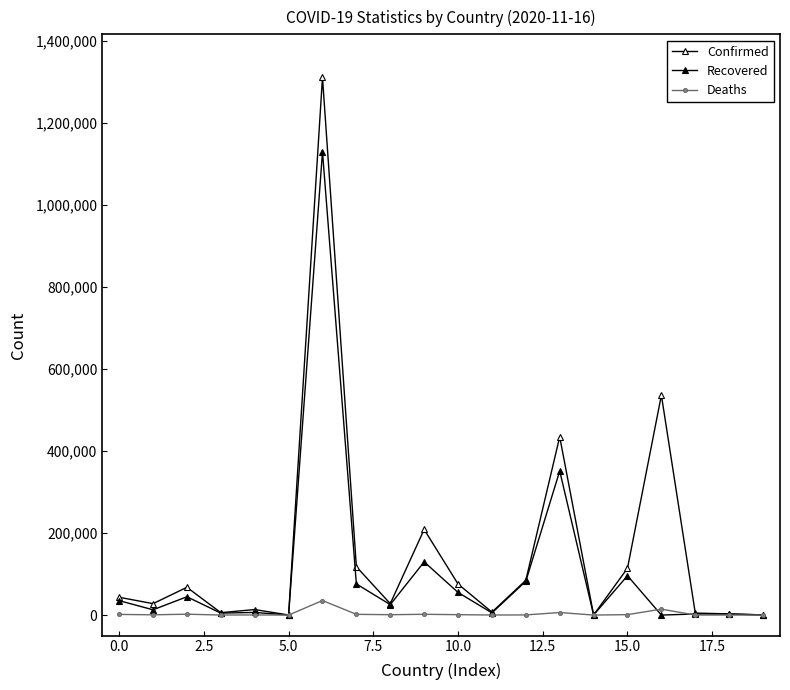

What is the sum of all Confirmed values?

3083651